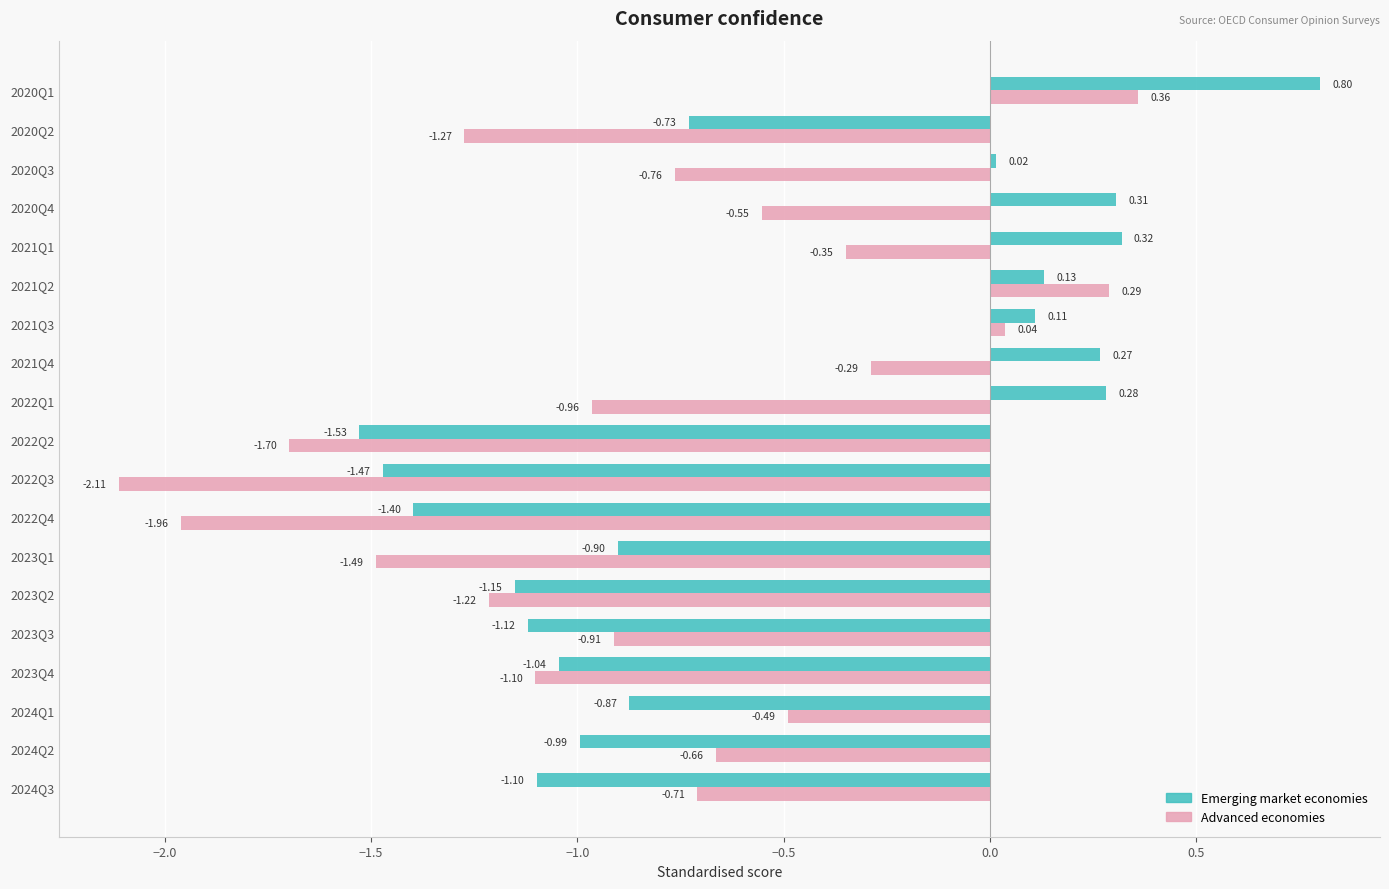

Where is Emerging market economies nearest to the value 0?

2020Q3